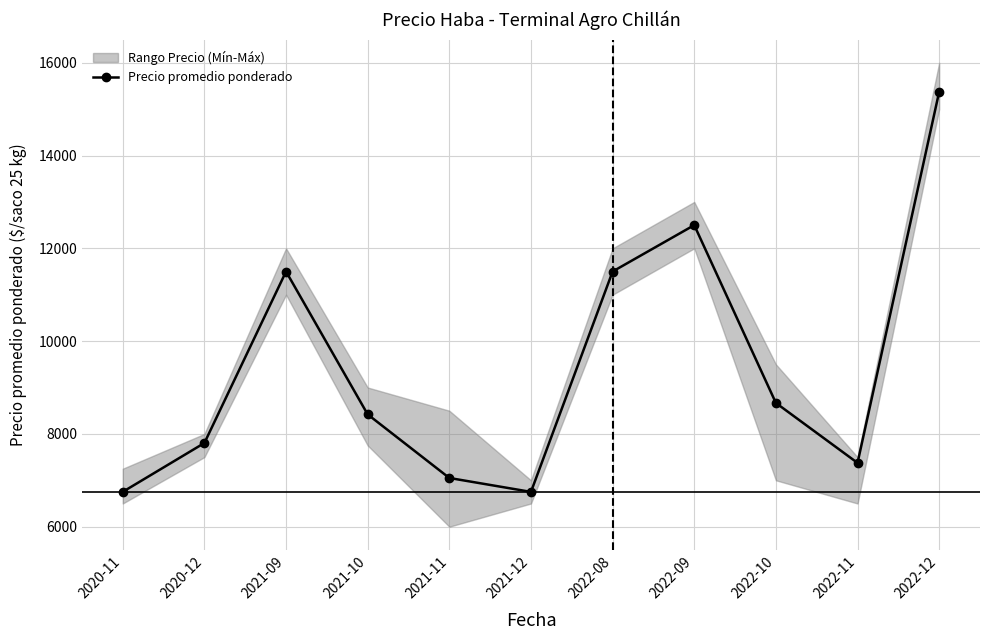

How many interior local peaks (higher than both neighbors) does the data have?

2